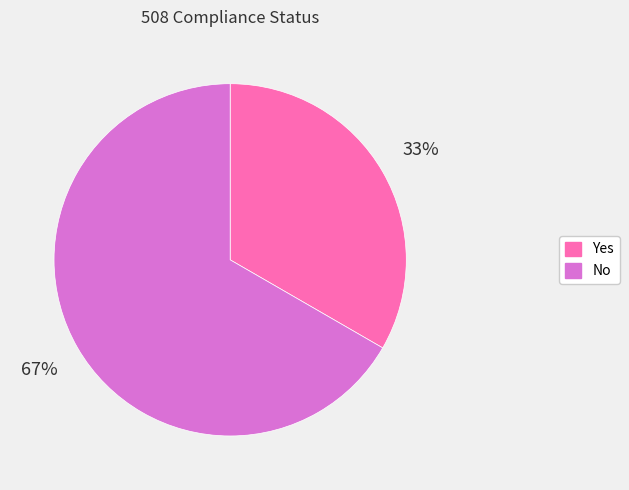

True or false: Yes accounts for 22% of the total.

False